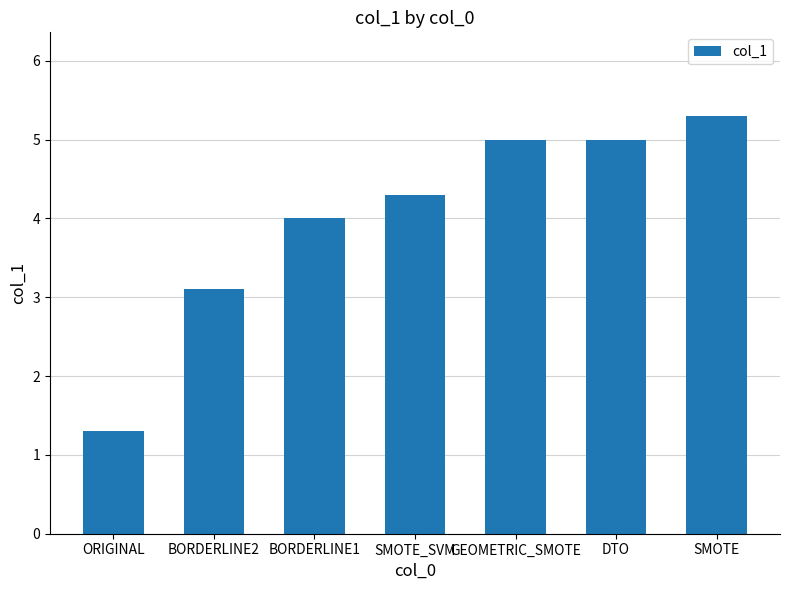

What is the sum of all values?

28.0